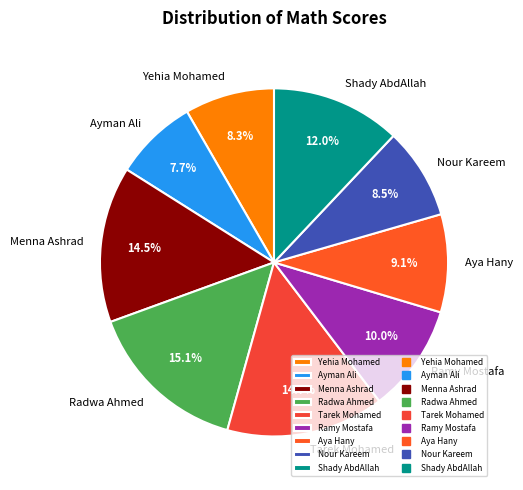

Which category has the smallest portion of the pie?

Ayman Ali